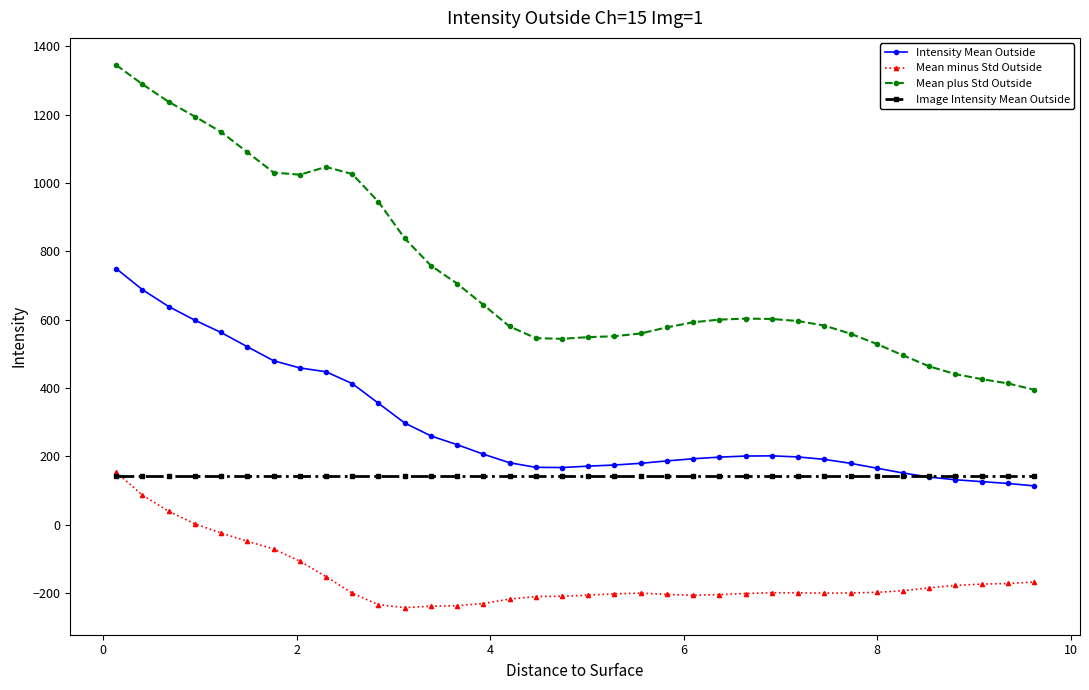

Rank the series by their average value, from lowest to highest.

Mean minus Std Outside, Image Intensity Mean Outside, Intensity Mean Outside, Mean plus Std Outside